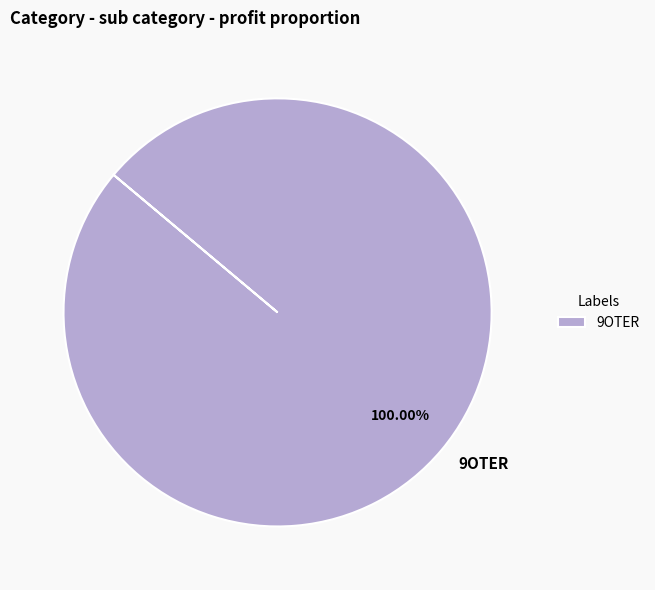

Does any single category account for the majority?

Yes